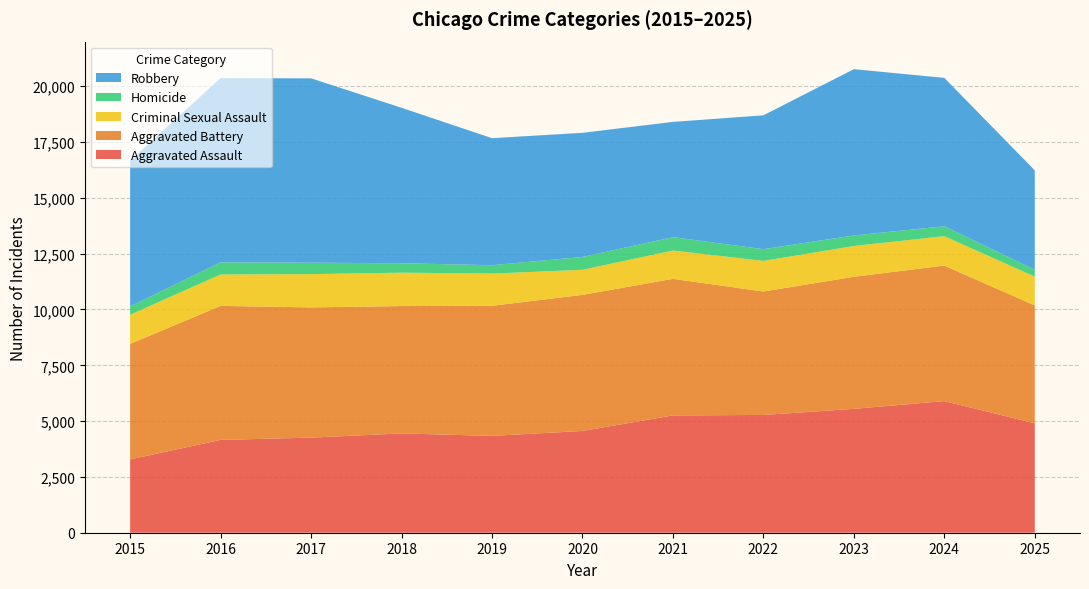

Reading left to right, list all the values displayed in this chart.

Aggravated Assault: 2015=3284	2016=4158	2017=4260	2018=4448	2019=4337	2020=4559	2021=5254	2022=5276	2023=5549	2024=5896	2025=4901
Aggravated Battery: 2015=5177	2016=6003	2017=5835	2018=5706	2019=5828	2020=6095	2021=6119	2022=5530	2023=5916	2024=6070	2025=5280
Criminal Sexual Assault: 2015=1304	2016=1408	2017=1489	2018=1496	2019=1443	2020=1124	2021=1269	2022=1370	2023=1379	2024=1320	2025=1290
Homicide: 2015=372	2016=544	2017=512	2018=422	2019=376	2020=576	2021=598	2022=526	2023=473	2024=442	2025=311
Robbery: 2015=6534	2016=8251	2017=8260	2018=6964	2019=5691	2020=5560	2021=5164	2022=5996	2023=7449	2024=6648	2025=4452